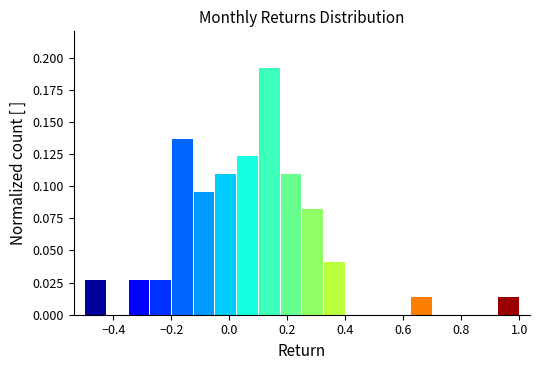

Around what value on the x-axis is the tallest bar? Give the approximate position of its centre, as read against the axis.

0.14